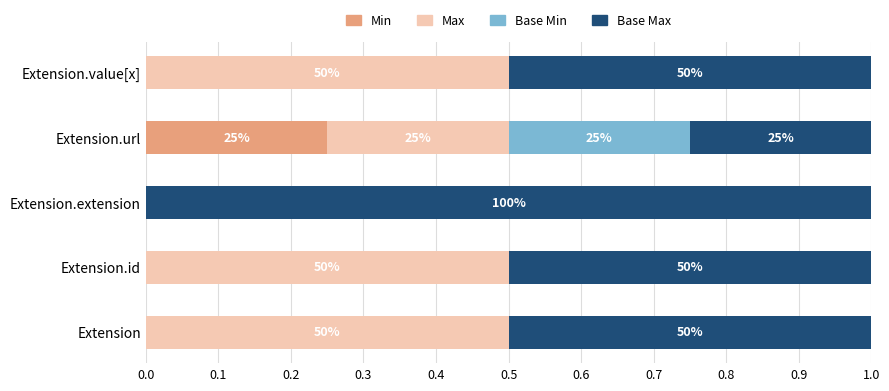

Rank the series by their maximum value, from lowest to highest.

Min, Base Min, Max, Base Max